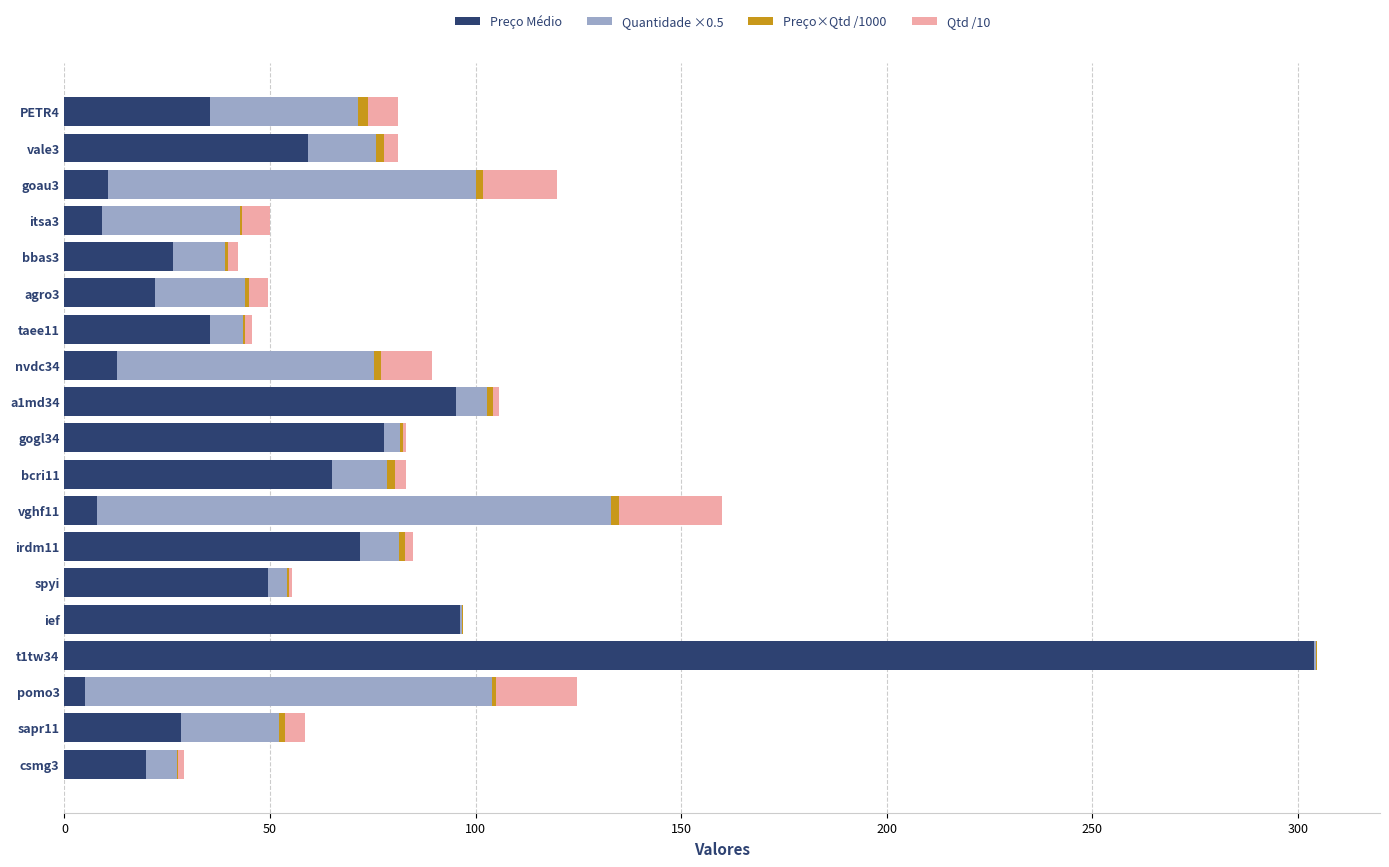

What is the maximum value for Preço Médio?

303.8